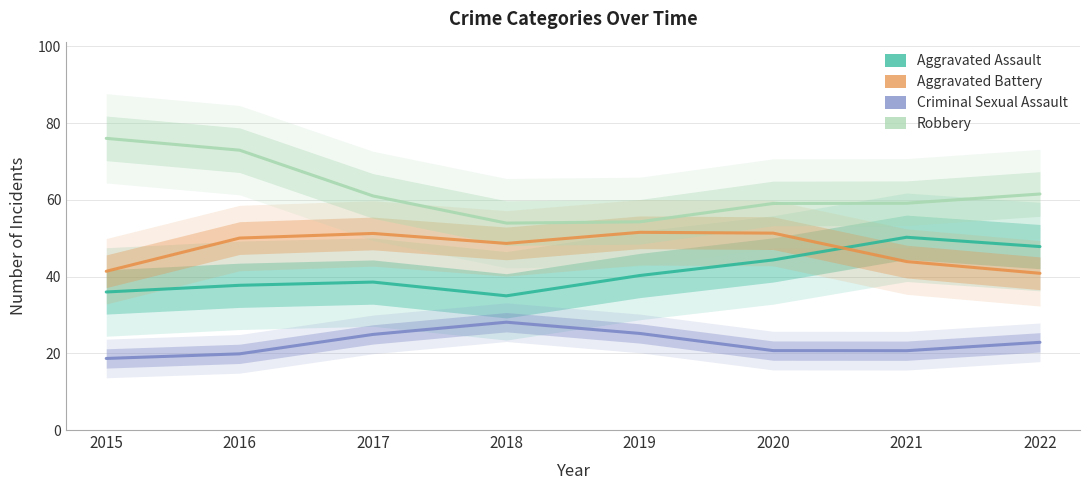

What are all the series names shown in the legend?

Aggravated Assault, Aggravated Battery, Criminal Sexual Assault, Robbery